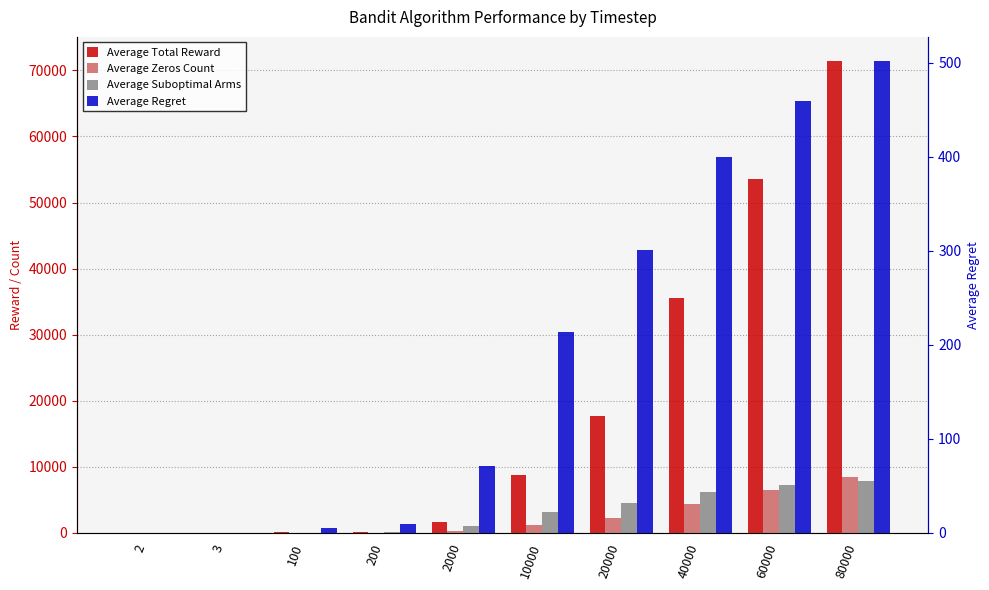

Does the chart contain any negative values?

No